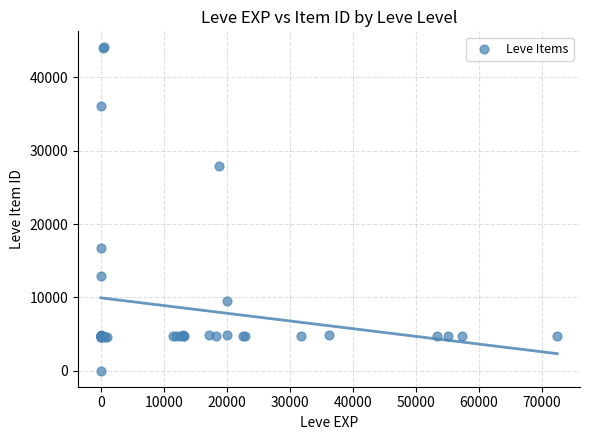

What Y value in the scatter plot is closest to 22050?

16734